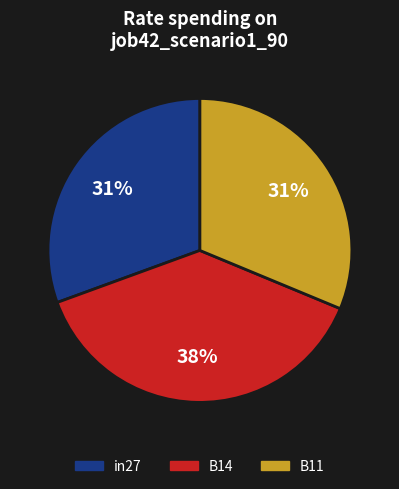

Is there any slice that represents more than half of the pie?

No